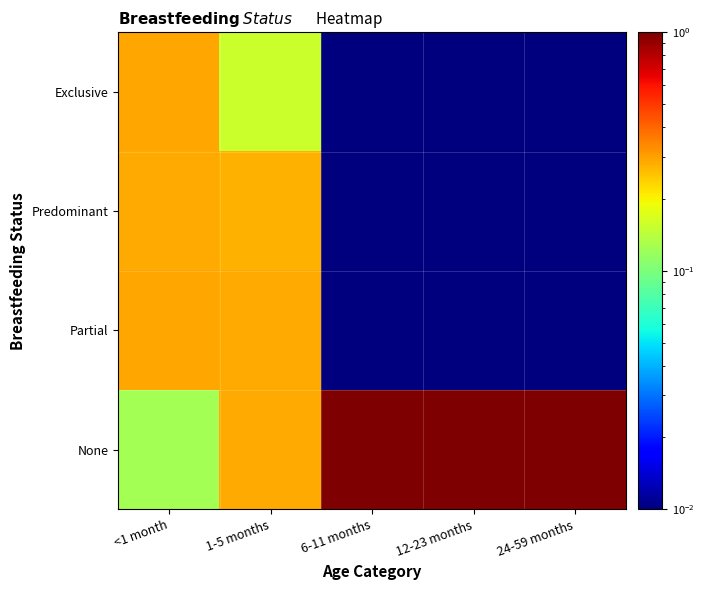

What is the total value across all series at 12-23 months?

1.0